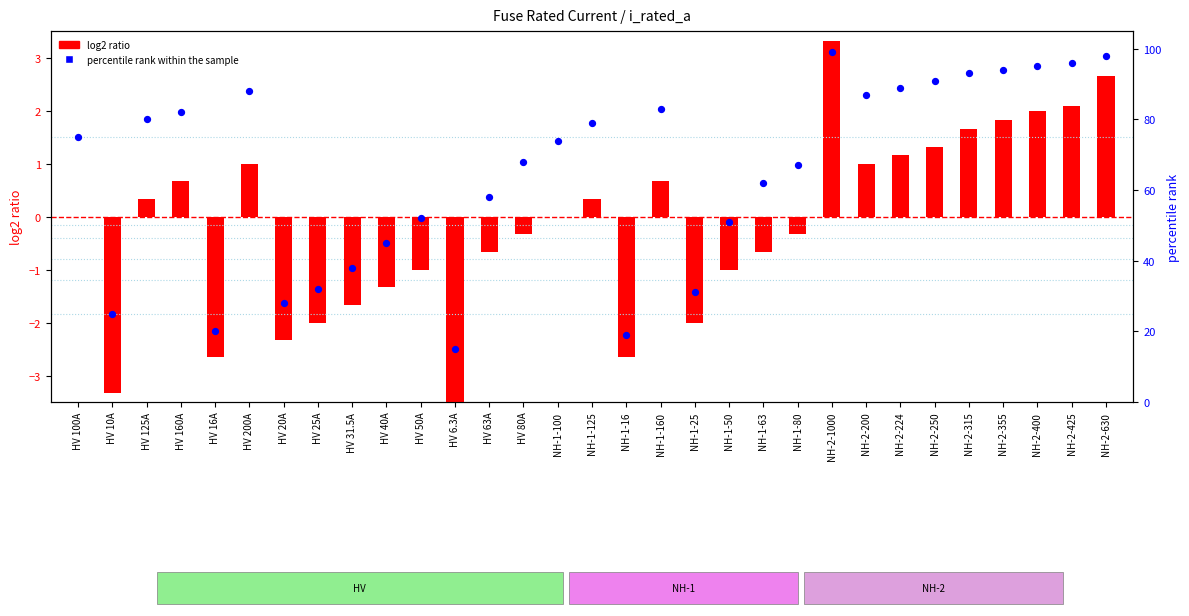

At which category is the sum across all series the highest?

NH-2-1000